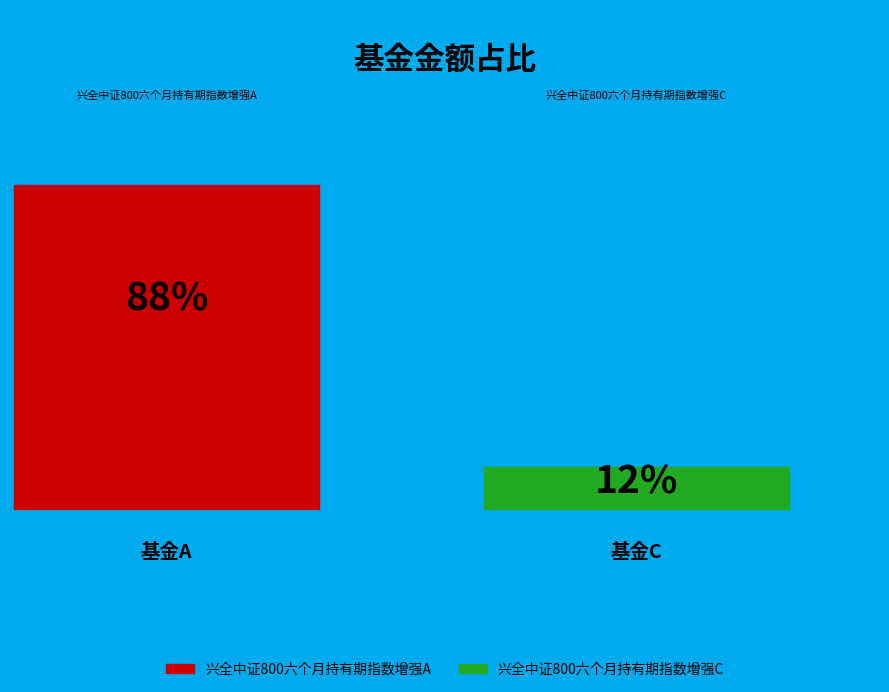

Does 兴全中证800六个月持有期指数增强C represent more than half of the total?

No